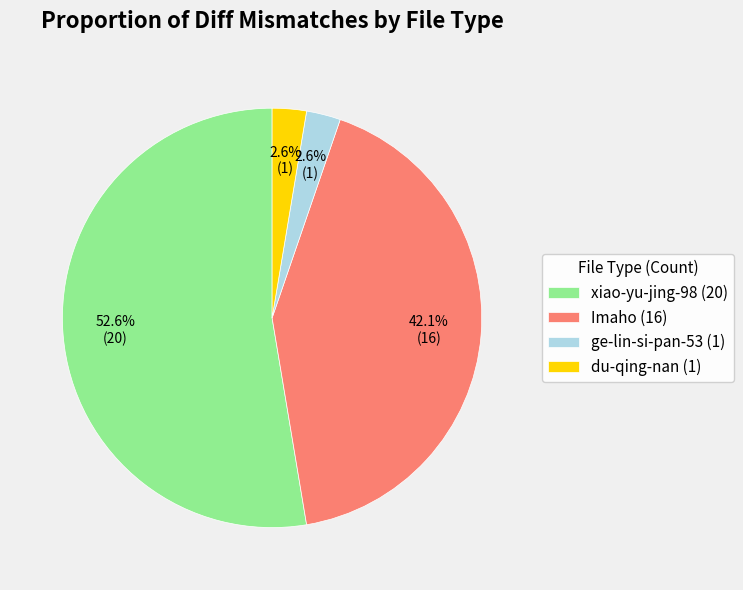

Which has a higher value, Imaho (16) or du-qing-nan (1)?

Imaho (16)